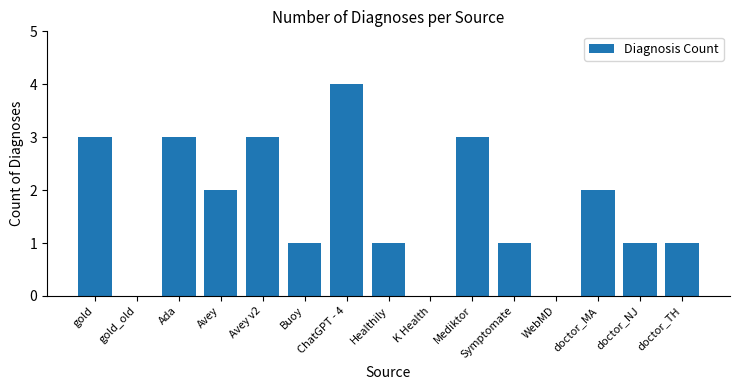

Between doctor_NJ and Mediktor, which is larger?

Mediktor